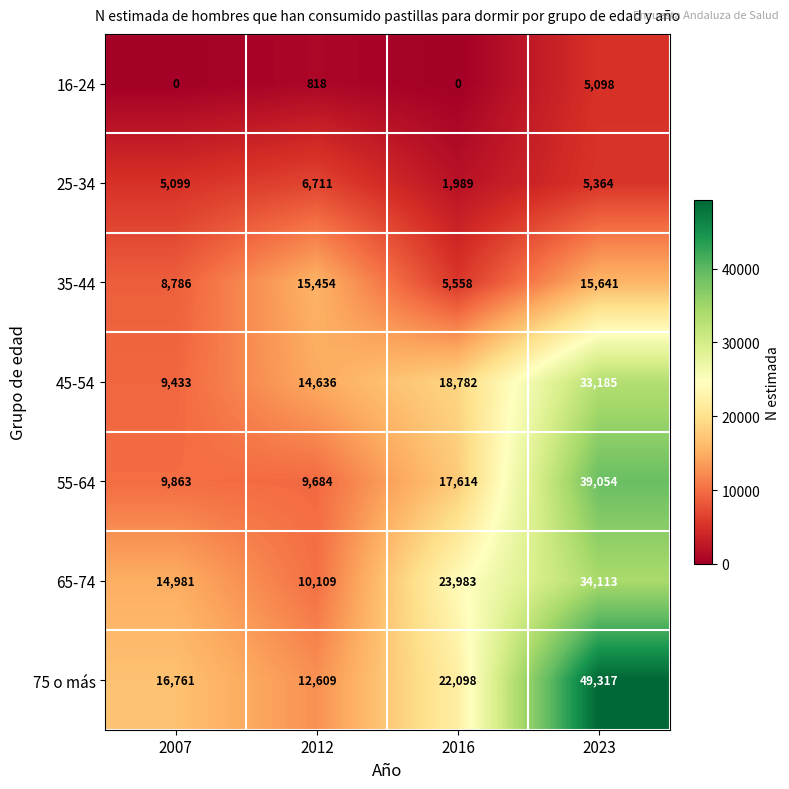

Which series has the largest range (max minus min)?

75 o más